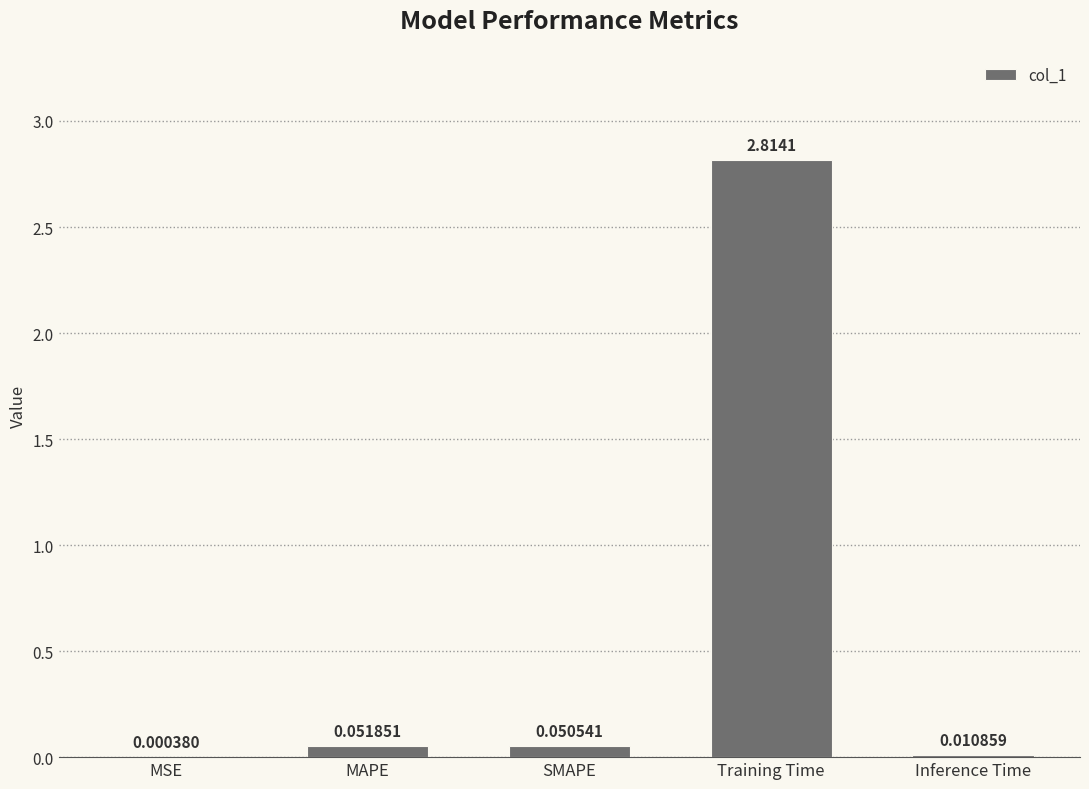

What is the approximate value at Training Time?

2.8